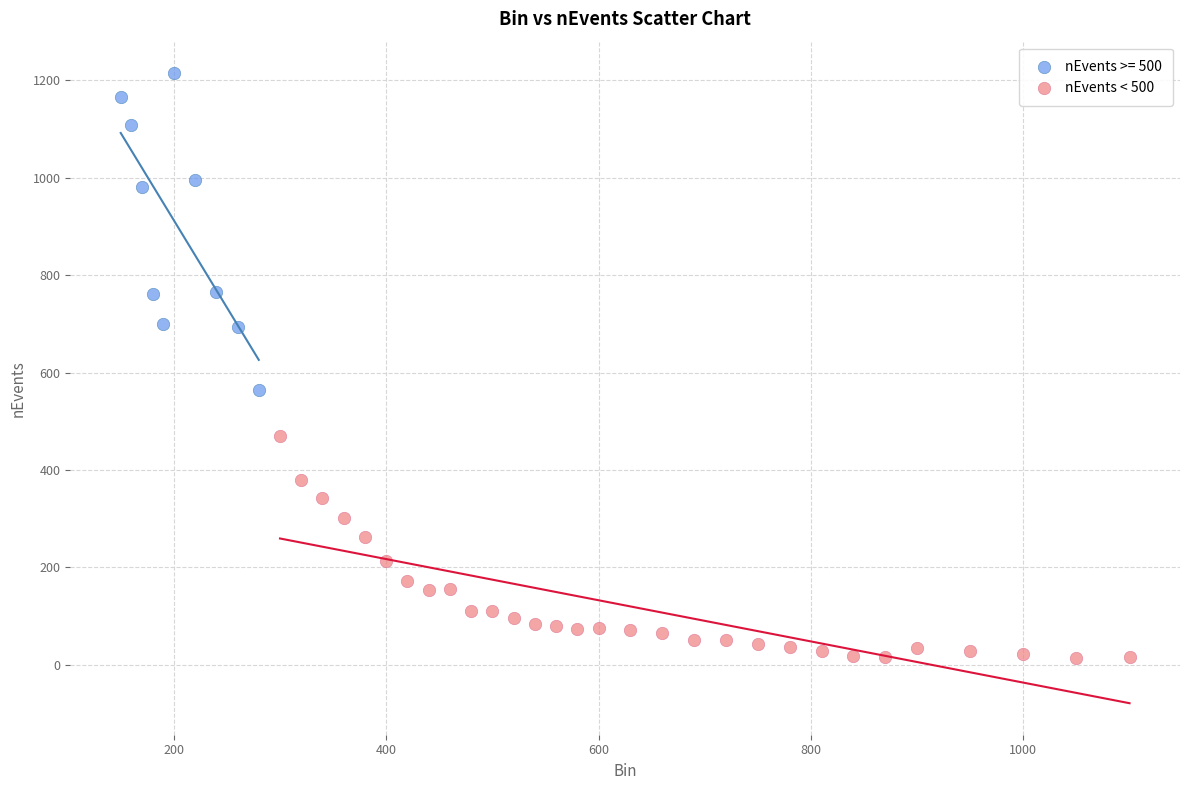

Which series reaches the minimum Y coordinate?

nEvents < 500